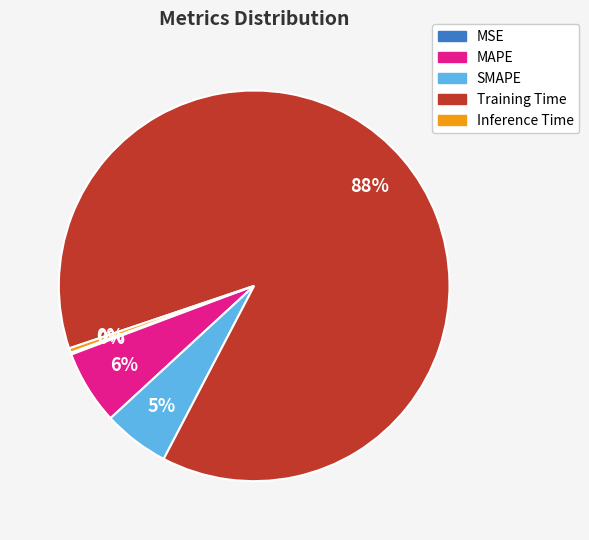

True or false: SMAPE accounts for 5% of the total.

True